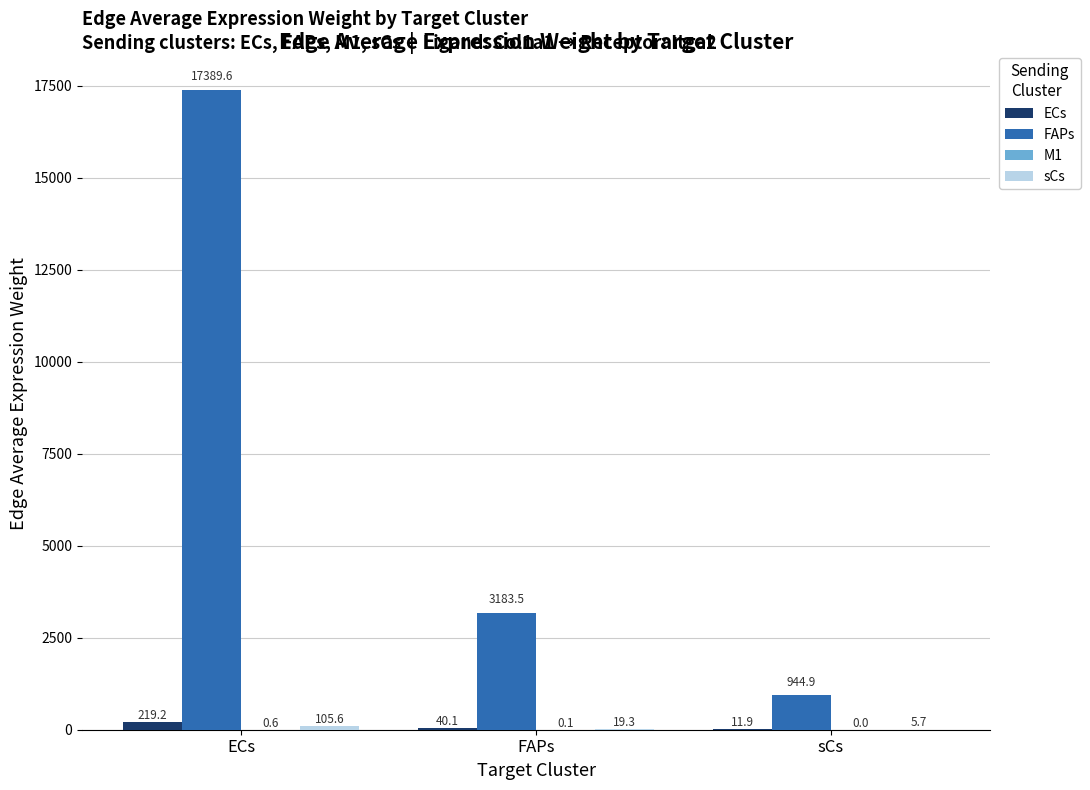

True or false: ECs has a value of 219.2 at ECs.

True